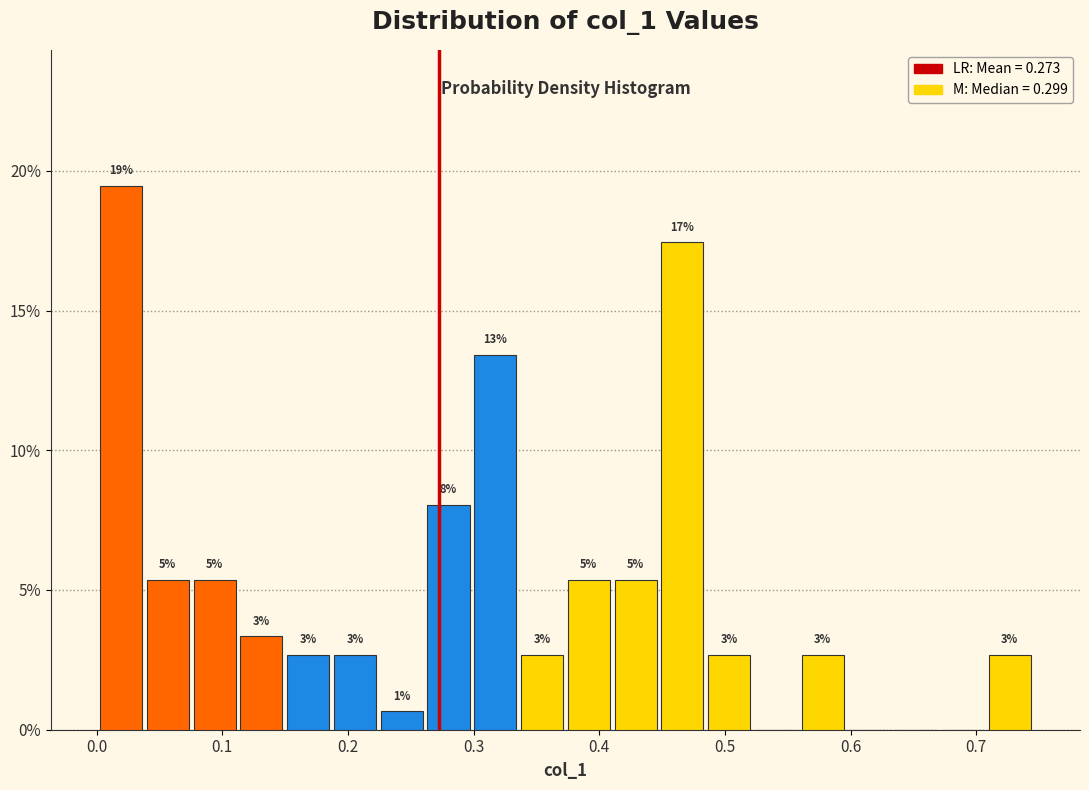

Read against the x-axis, roughly where is the centre of the tallest bar?

0.02